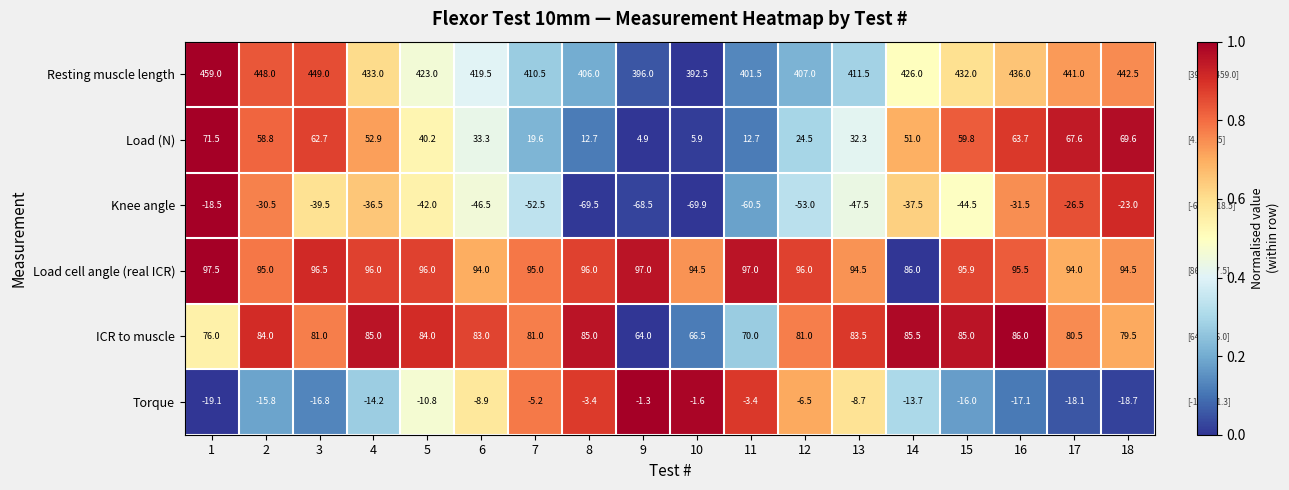

Is it true that Torque equals -18.1 at 17?

True